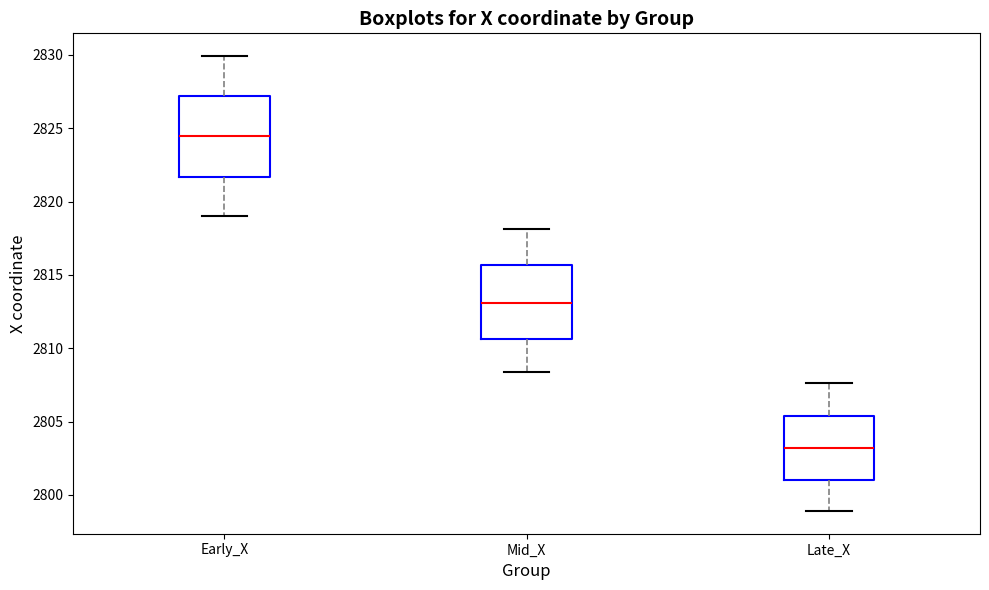

Reading left to right, read every box against the y-axis: the position of its median line, the range the box covers, and the ends of its whiskers. The values are not printed on the chart, so give them approximately, as read against the axis.

Early_X: median 2824.5, box 2821.5 to 2827.0, whiskers 2819.0 to 2830.0
Mid_X: median 2813.0, box 2810.5 to 2815.5, whiskers 2808.5 to 2818.0
Late_X: median 2803.0, box 2801.0 to 2805.5, whiskers 2799.0 to 2807.5